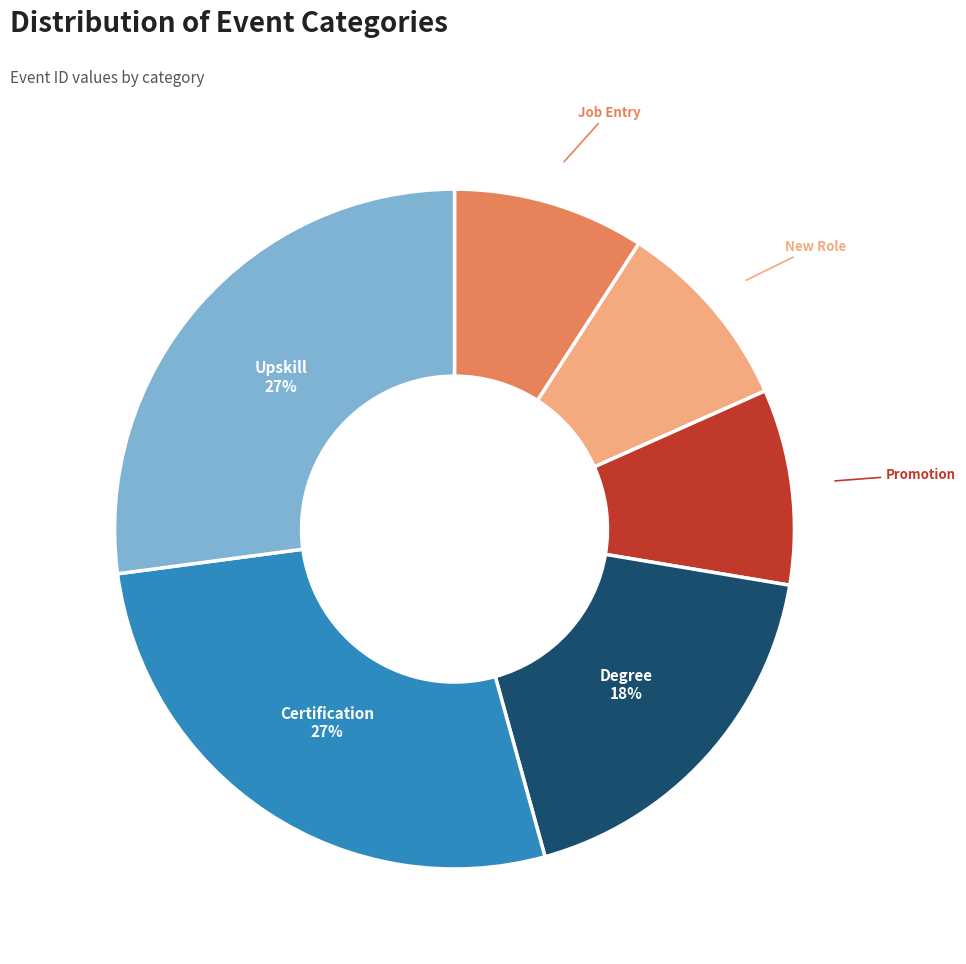

To the nearest percent, what is the average slice percentage?

17%